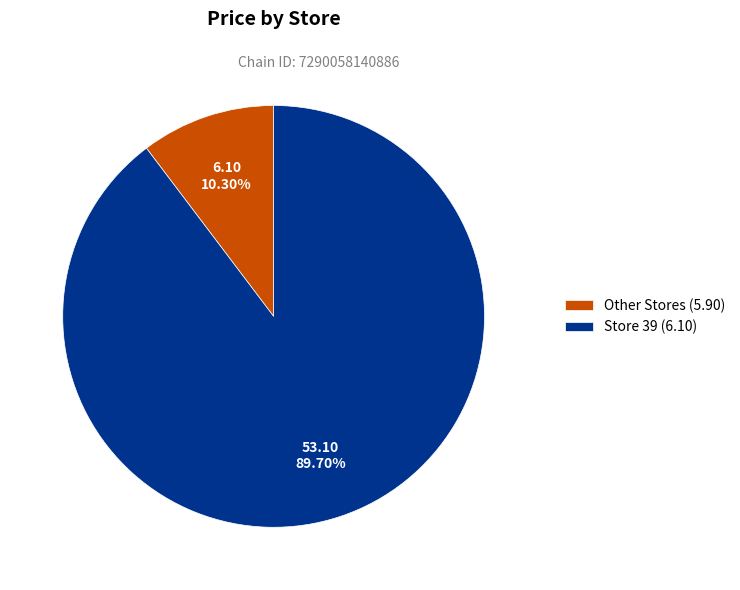

Which category has the smallest portion of the pie?

Other Stores (5.90)